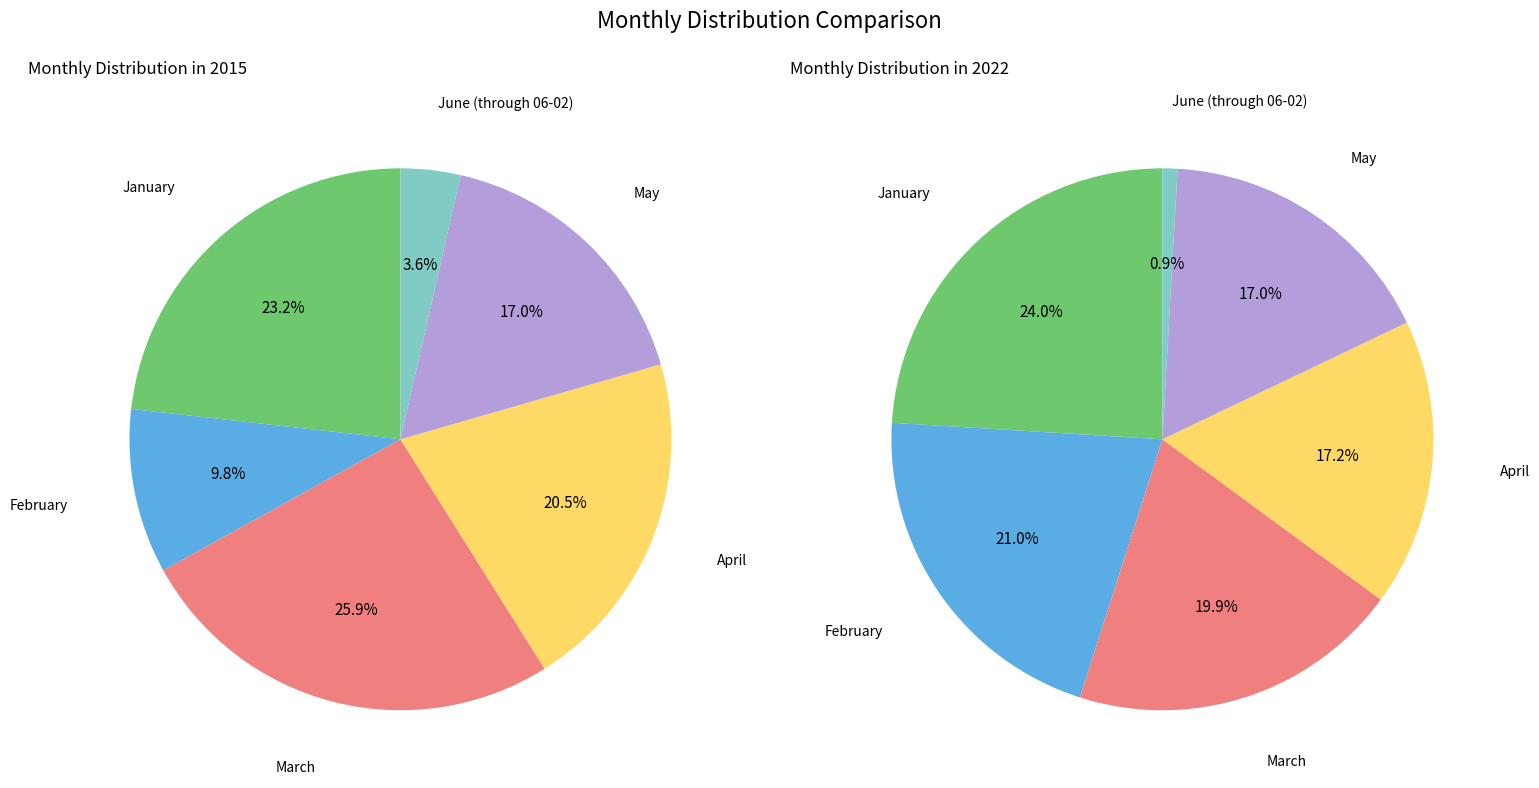

True or false: April accounts for 12% of the total.

False